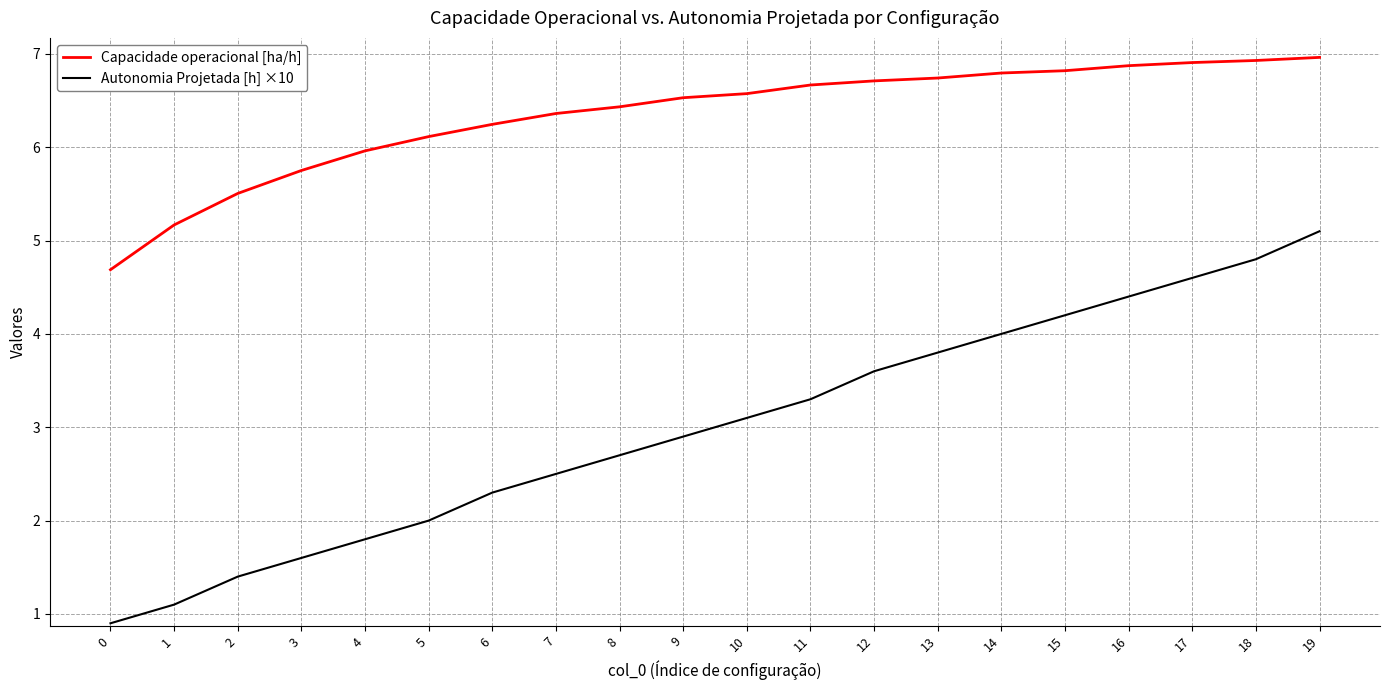

Reading left to right, list all the values displayed in this chart.

Capacidade operacional [ha/h]: 0=4.7	1=5.2	2=5.5	3=5.8	4=6.0	5=6.1	6=6.2	7=6.4	8=6.4	9=6.5	10=6.6	11=6.7	12=6.7	13=6.7	14=6.8	15=6.8	16=6.9	17=6.9	18=6.9	19=7.0
Autonomia Projetada [h] ×10: 0=0.9	1=1.1	2=1.4	3=1.6	4=1.8	5=2.0	6=2.3	7=2.5	8=2.7	9=2.9	10=3.1	11=3.3	12=3.6	13=3.8	14=4.0	15=4.2	16=4.4	17=4.6	18=4.8	19=5.1